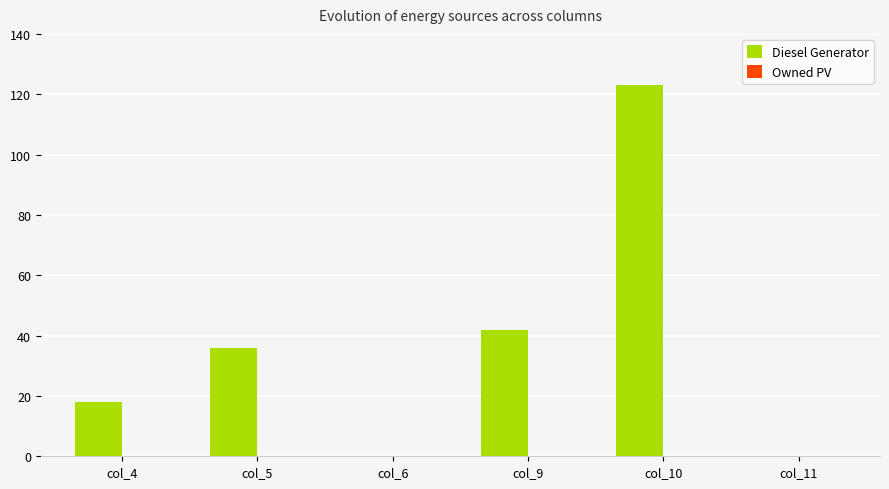

The value at col_4 is 9. True or false?

False